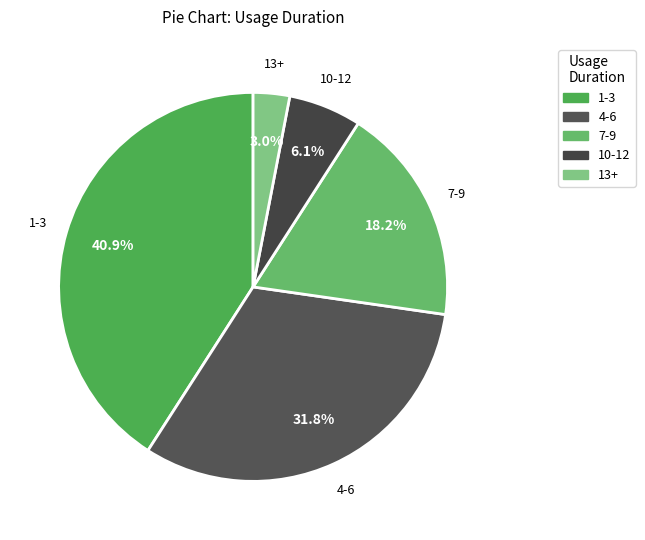

Count the number of slices in the pie.

5